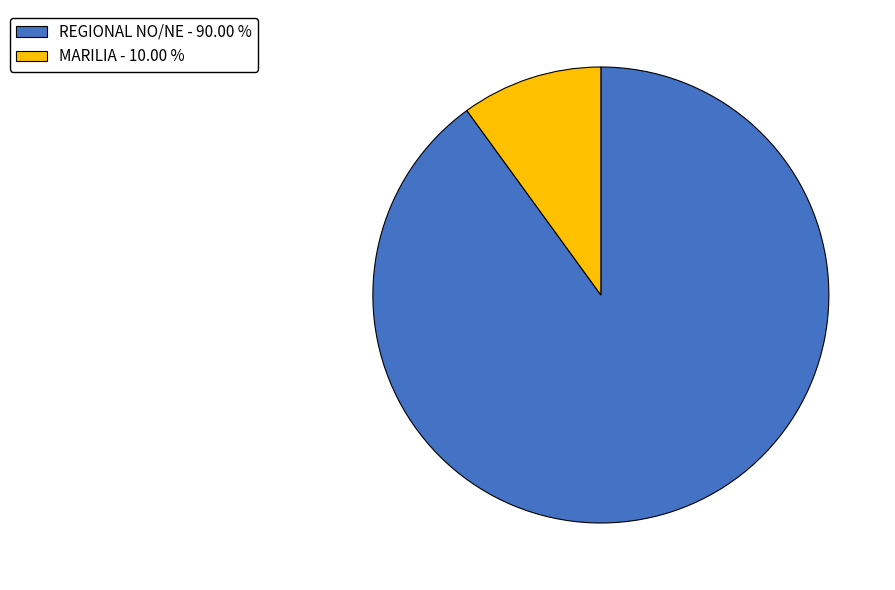

Combined, do REGIONAL NO/NE - 90.00 % and MARILIA - 10.00 % account for over 50%?

Yes